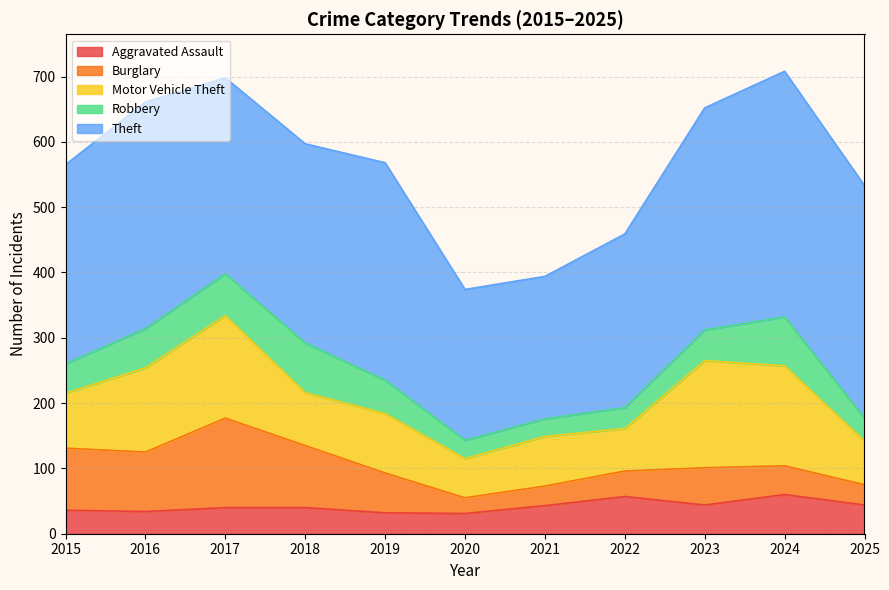

What is the difference between the maximum and minimum values in the Aggravated Assault series?

29